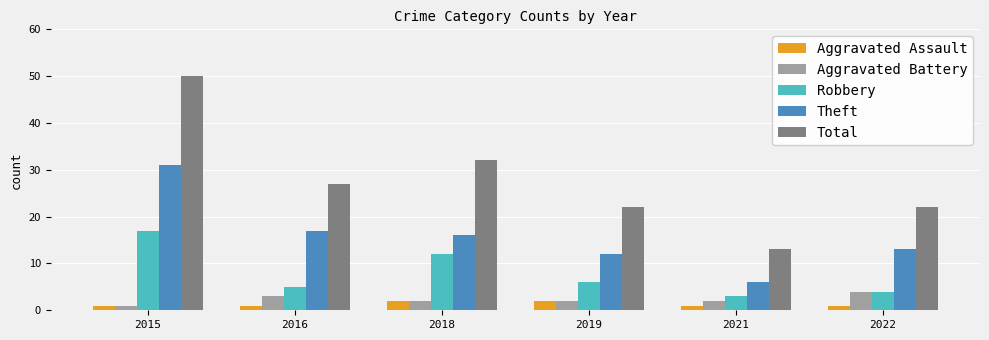

The value of Aggravated Assault at 2018 is 2. True or false?

True